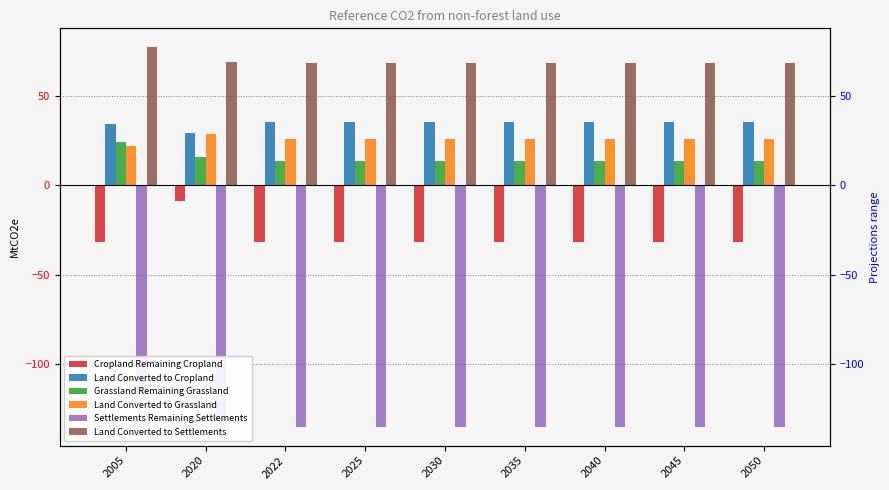

Count the number of categories in the chart.

9